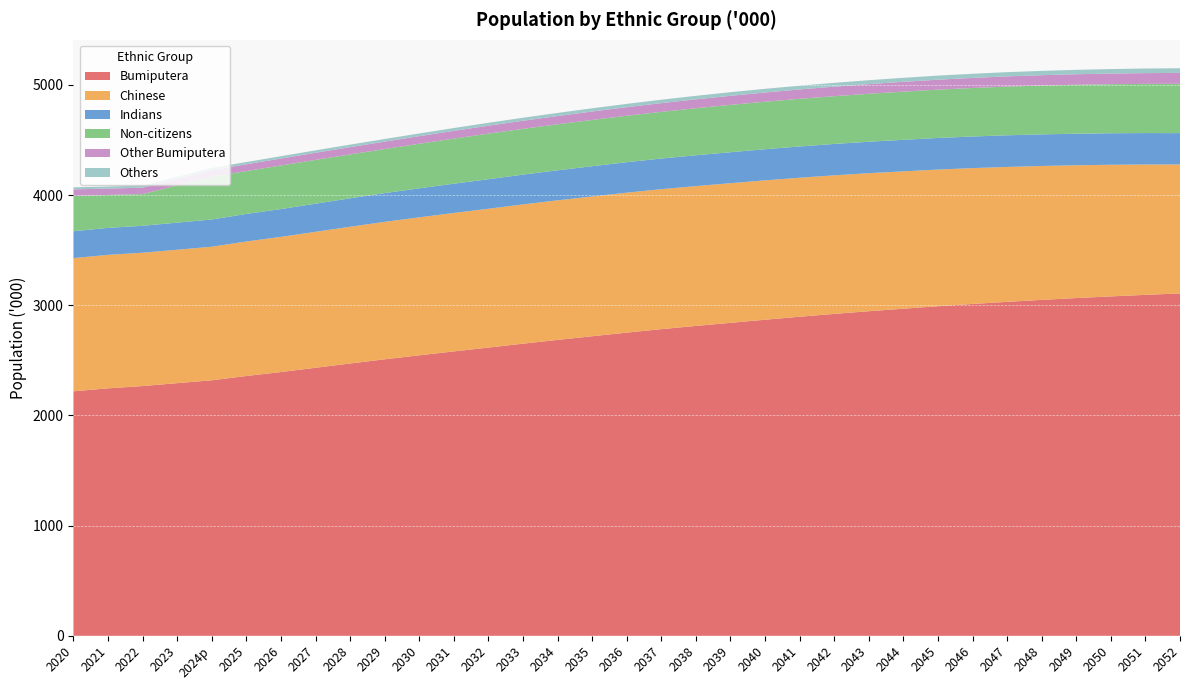

Reading left to right, transcribe all the data shown in this chart.

Bumiputera: 2020=2219.2	2021=2246.1	2022=2266.8	2023=2293.1	2024p=2319.1	2025=2358.2	2026=2394.0	2027=2432.7	2028=2471.5	2029=2509.7	2030=2545.8	2031=2581.3	2032=2615.9	2033=2651.5	2034=2685.7	2035=2718.8	2036=2751.9	2037=2783.3	2038=2812.5	2039=2840.7	2040=2868.9	2041=2895.9	2042=2921.7	2043=2946.0	2044=2968.8	2045=2991.4	2046=3011.9	2047=3031.1	2048=3048.9	2049=3065.4	2050=3080.6	2051=3094.6	2052=3107.3
Chinese: 2020=1208.7	2021=1211.5	2022=1210.1	2023=1211.1	2024p=1212.4	2025=1220.7	2026=1226.8	2027=1234.0	2028=1241.1	2029=1247.4	2030=1252.3	2031=1256.6	2032=1260.1	2033=1263.9	2034=1266.8	2035=1268.6	2036=1270.1	2037=1270.3	2038=1269.1	2039=1267.2	2040=1264.8	2041=1261.6	2042=1257.6	2043=1252.7	2044=1246.7	2045=1240.4	2046=1232.9	2047=1224.5	2048=1215.3	2049=1205.4	2050=1194.6	2051=1183.1	2052=1170.7
Indians: 2020=244.3	2021=244.9	2022=244.7	2023=245.8	2024p=247.2	2025=250.1	2026=252.6	2027=255.4	2028=258.3	2029=261.0	2030=263.4	2031=265.8	2032=268.1	2033=270.4	2034=272.6	2035=274.7	2036=276.6	2037=278.4	2038=279.9	2039=281.3	2040=282.7	2041=283.9	2042=284.9	2043=285.7	2044=286.3	2045=286.8	2046=287.0	2047=287.1	2048=286.9	2049=286.5	2050=286.0	2051=285.3	2052=284.4
Non-citizens: 2020=319.2	2021=298.7	2022=287.6	2023=337.9	2024p=387.9	2025=389.0	2026=395.4	2027=397.4	2028=398.3	2029=399.8	2030=404.4	2031=409.0	2032=413.7	2033=415.4	2034=417.4	2035=420.1	2036=421.3	2037=423.4	2038=426.8	2039=429.8	2040=431.0	2041=432.5	2042=433.5	2043=435.1	2044=437.4	2045=438.5	2046=440.1	2047=442.0	2048=443.1	2049=444.2	2050=445.3	2051=446.4	2052=447.5
Other Bumiputera: 2020=60.8	2021=57.5	2022=58.3	2023=59.3	2024p=60.4	2025=61.8	2026=63.2	2027=64.6	2028=66.1	2029=67.6	2030=69.0	2031=70.5	2032=72.0	2033=73.5	2034=75.0	2035=76.4	2036=77.9	2037=79.4	2038=80.8	2039=82.2	2040=83.6	2041=85.0	2042=86.3	2043=87.7	2044=89.0	2045=90.3	2046=91.6	2047=92.8	2048=94.1	2049=95.4	2050=96.6	2051=97.8	2052=99.0
Others: 2020=18.4	2021=18.8	2022=19.0	2023=19.3	2024p=19.6	2025=20.4	2026=21.1	2027=22.0	2028=22.8	2029=23.7	2030=24.6	2031=25.5	2032=26.4	2033=27.4	2034=28.3	2035=29.3	2036=30.2	2037=31.1	2038=31.9	2039=32.7	2040=33.5	2041=34.2	2042=34.9	2043=35.6	2044=36.3	2045=37.0	2046=37.7	2047=38.4	2048=39.1	2049=39.9	2050=40.7	2051=41.6	2052=42.6